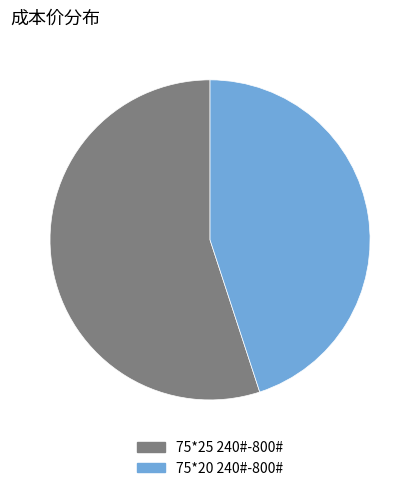

The 75*20 240#-800# slice represents 56% of the pie. True or false?

False